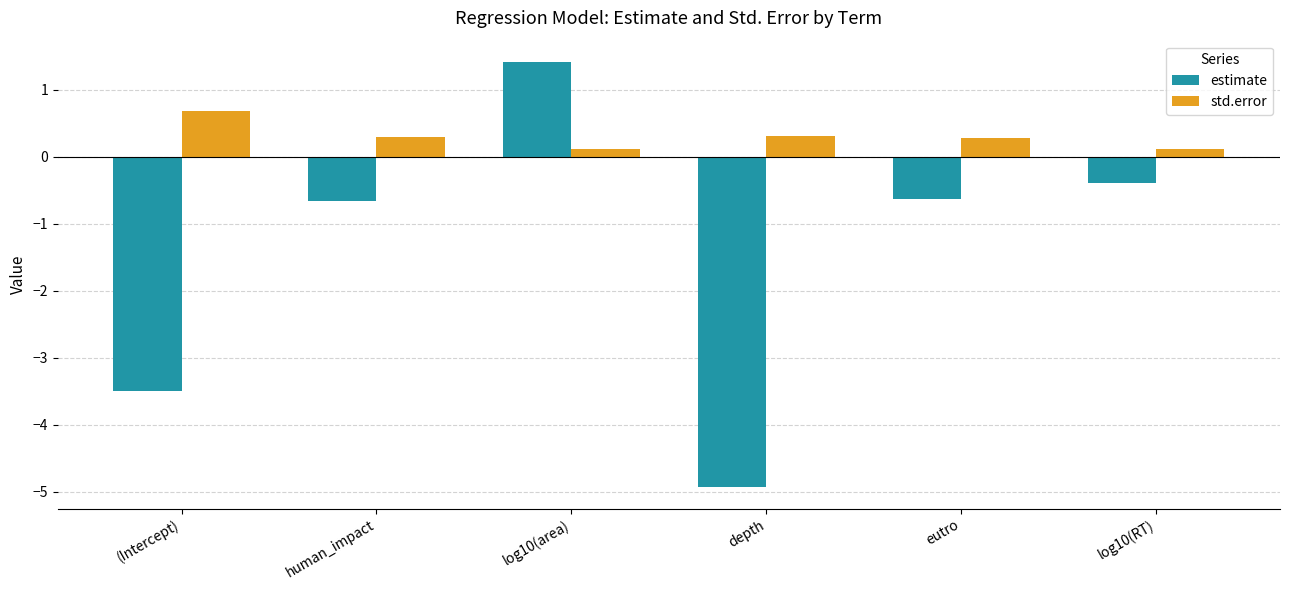

Which series changed the most between (Intercept) and eutro?

estimate